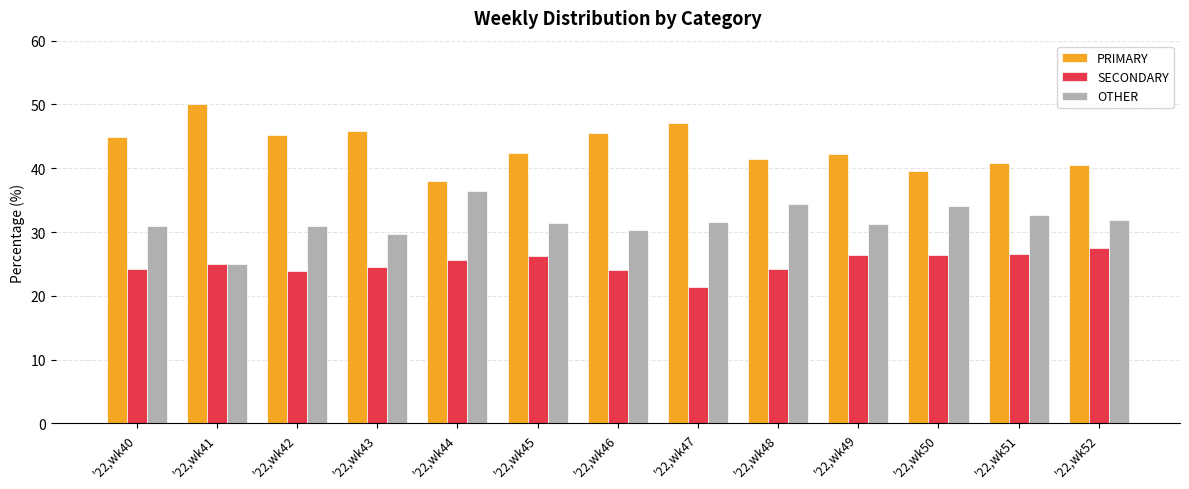

What is the average value of the OTHER series?

31.6